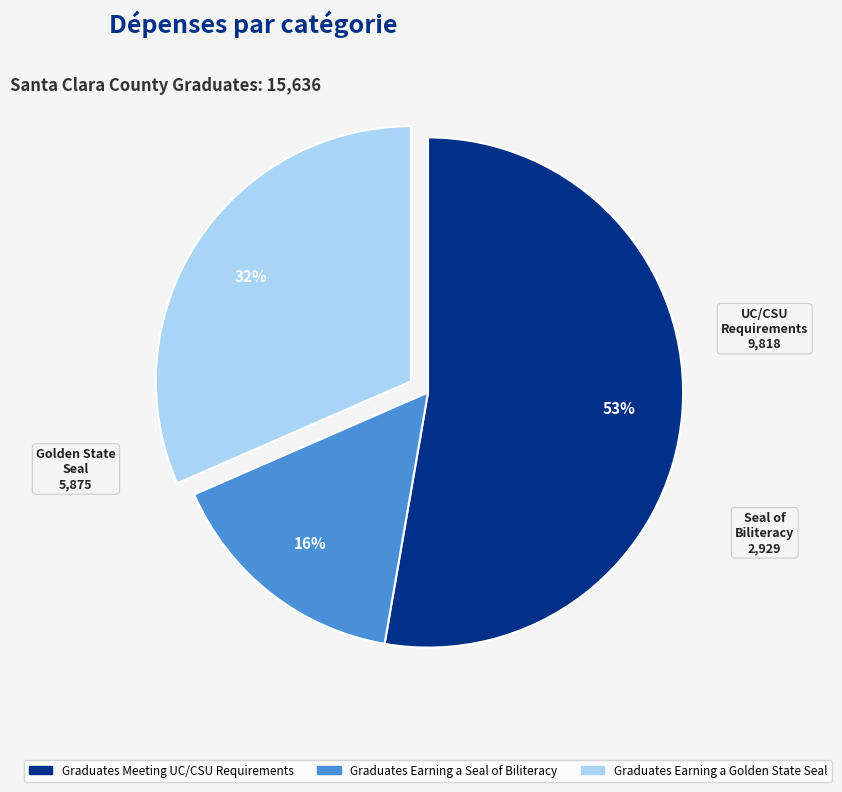

To the nearest percent, what is the difference between the largest and smallest slice percentages?

37%